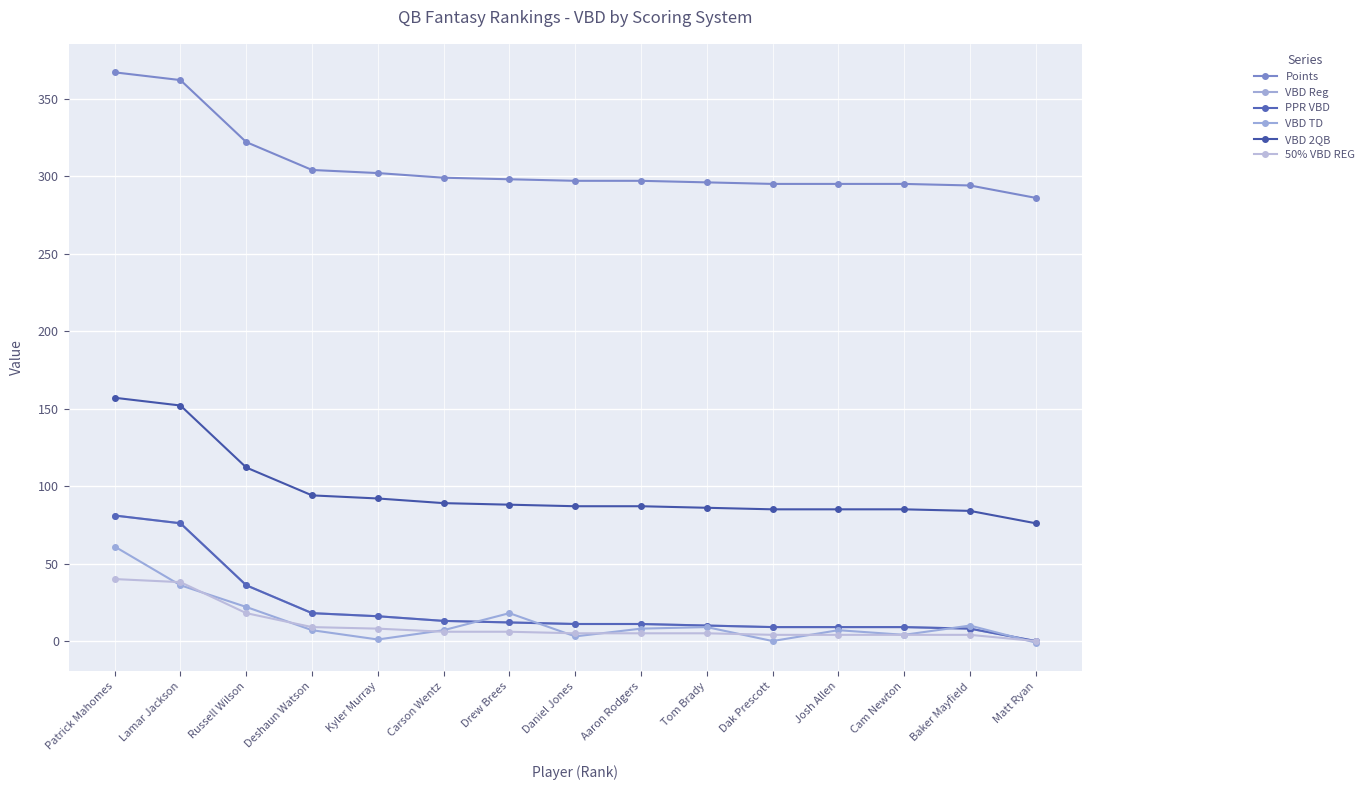

Does the chart have visible grid lines?

Yes